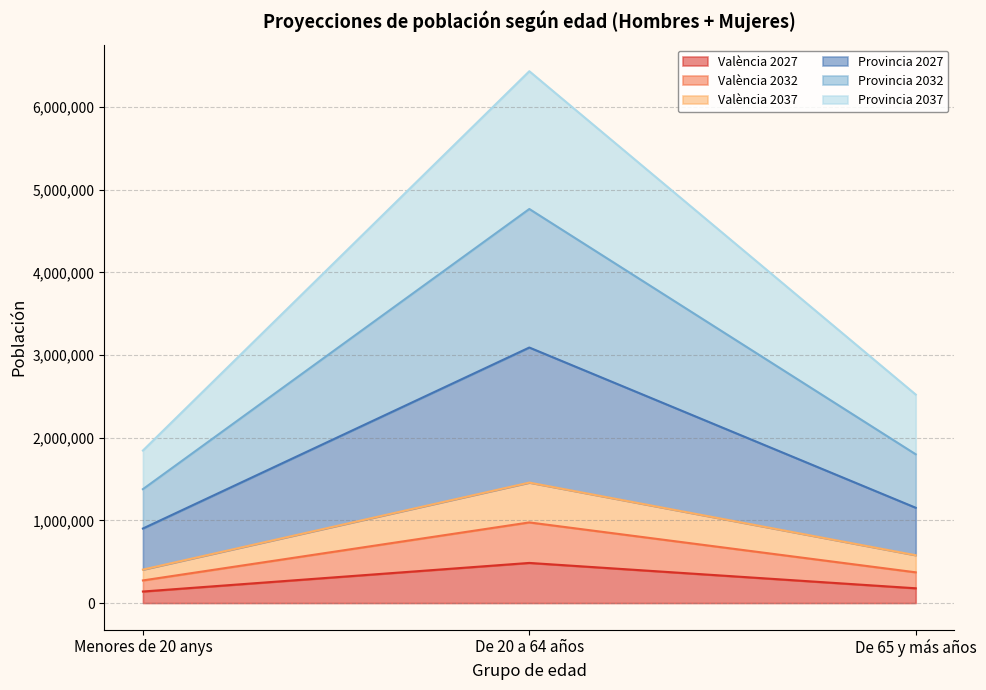

At which label is València 2027 closest to 312544?

De 65 y más años